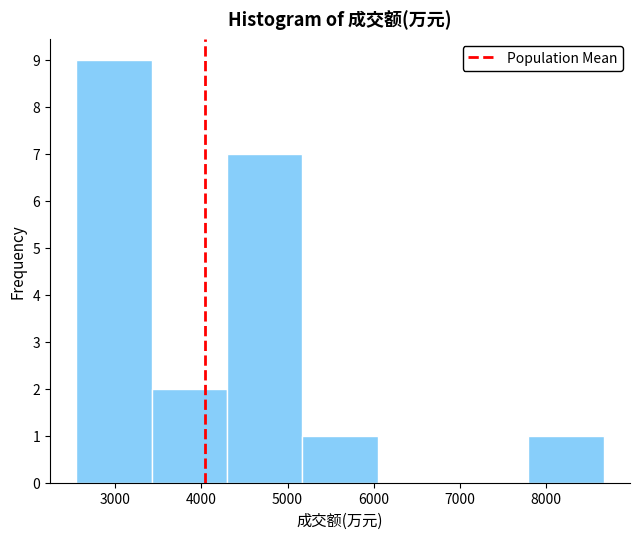

How tall is the bar that spans 2600 to 3400 on the x-axis? Neither the bar edges nor the heights are printed on the chart, so give them approximately, as read against the axes.

9